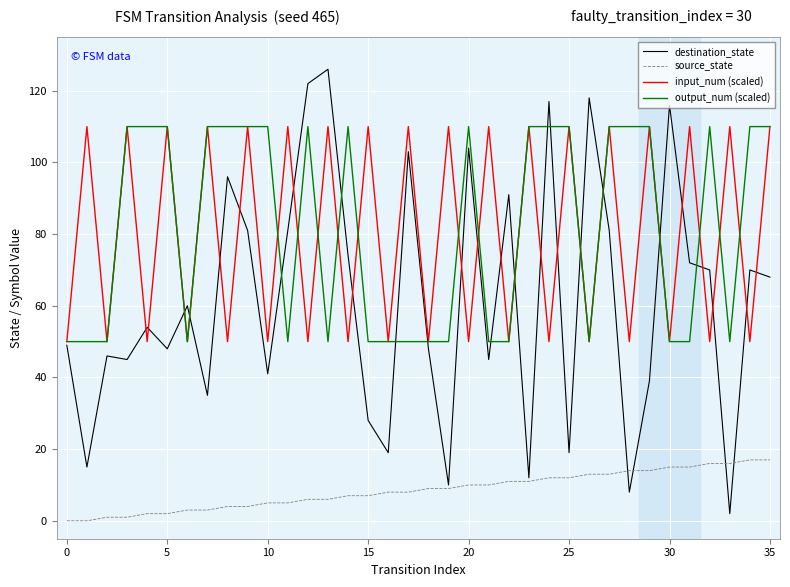

True or false: input_num (scaled) and source_state cross at least once.

False